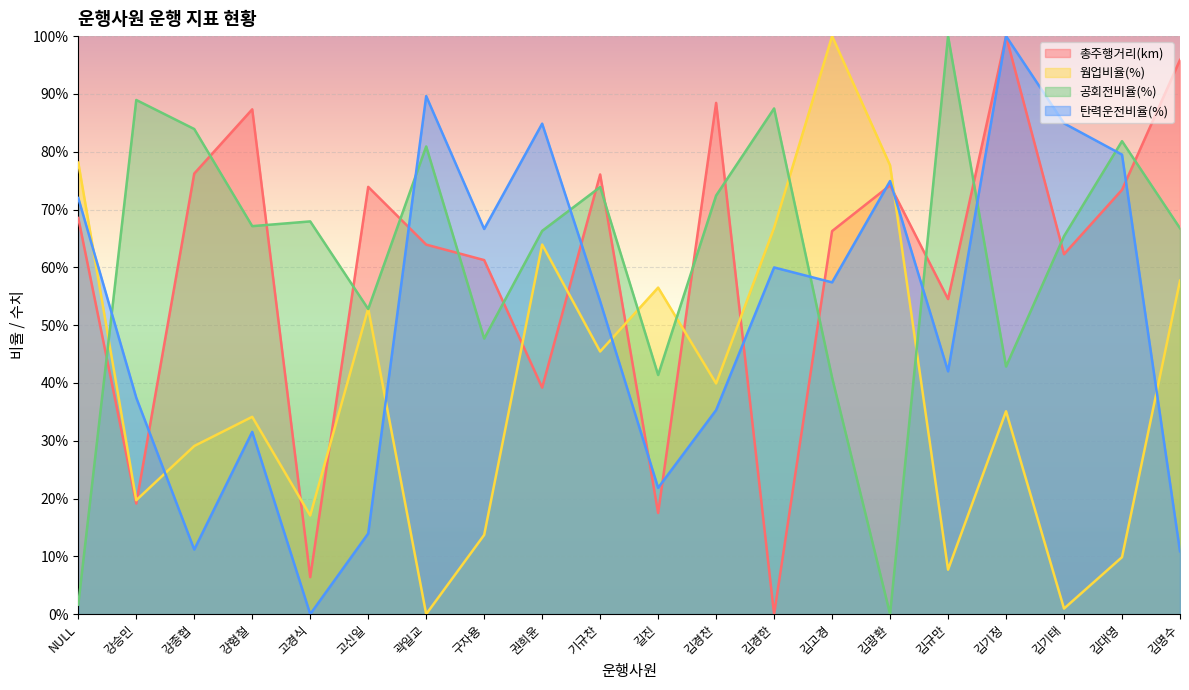

What is the difference between the maximum and minimum values in the 웜업비율(%) series?

1.0